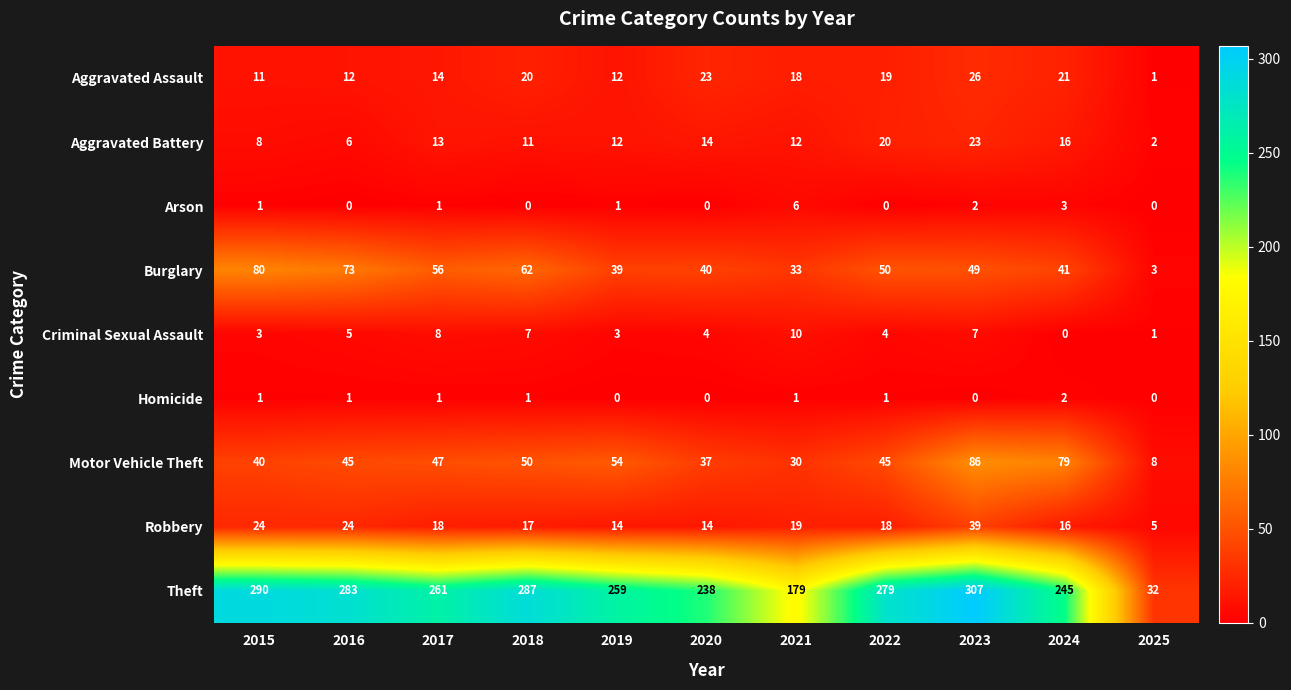

Rank the series by their maximum value, from highest to lowest.

Theft, Motor Vehicle Theft, Burglary, Robbery, Aggravated Assault, Aggravated Battery, Criminal Sexual Assault, Arson, Homicide